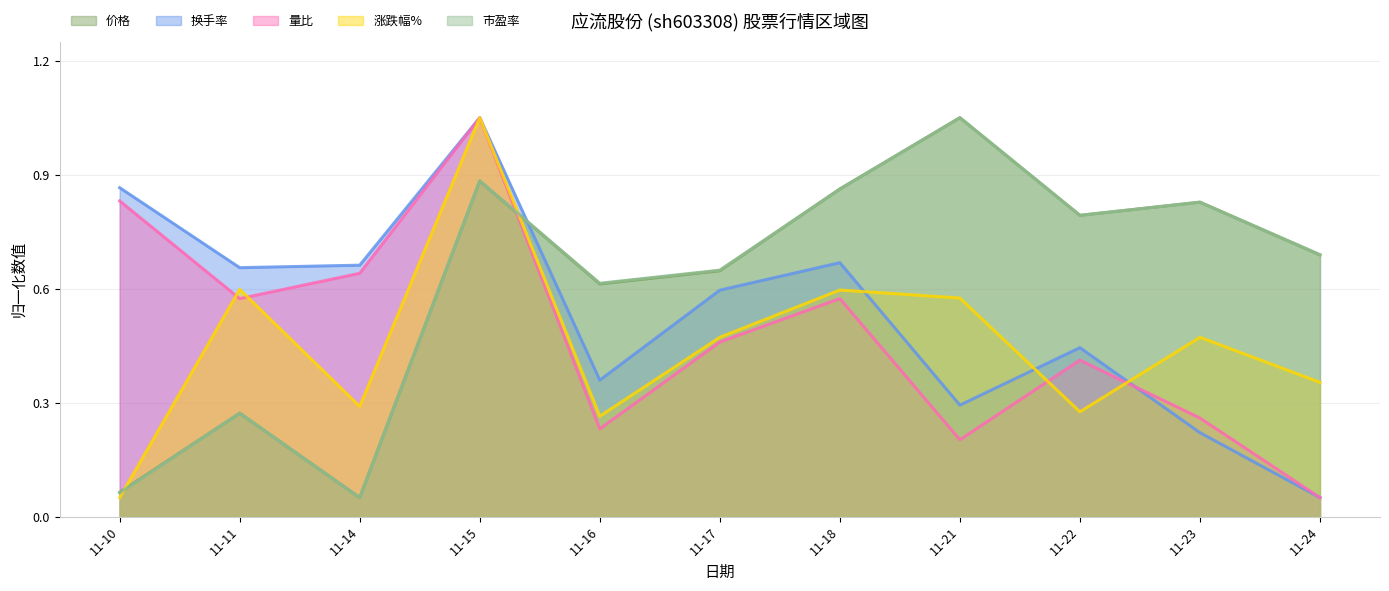

The 涨跌幅% series shows 0.6 at 11-18. True or false?

True